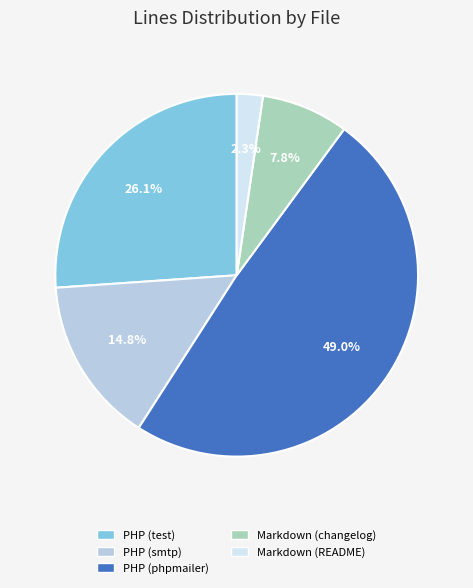

Rank the categories by value from lowest to highest.

Markdown (README), Markdown (changelog), PHP (smtp), PHP (test), PHP (phpmailer)